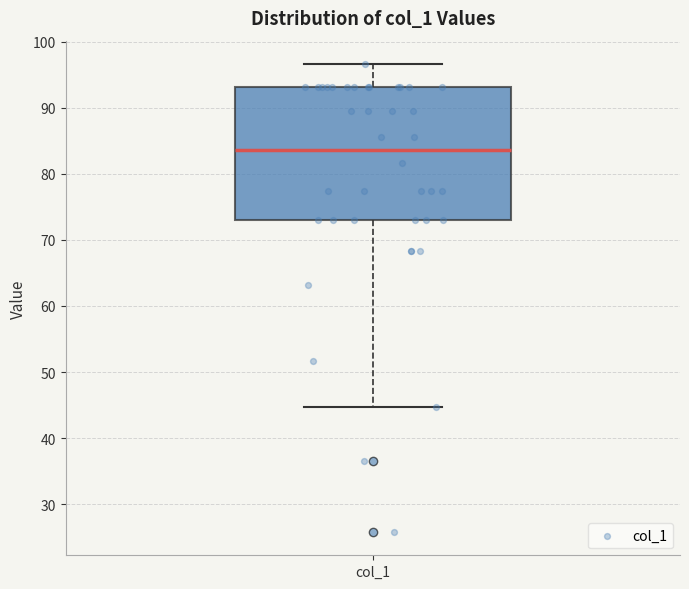

Read this box plot against the y-axis: the position of the median line, the range covered by the box, and the ends of both whiskers. The values are not printed on the chart, so give them approximately, as read against the axis.

median 84, box 73 to 93, whiskers 45 to 97